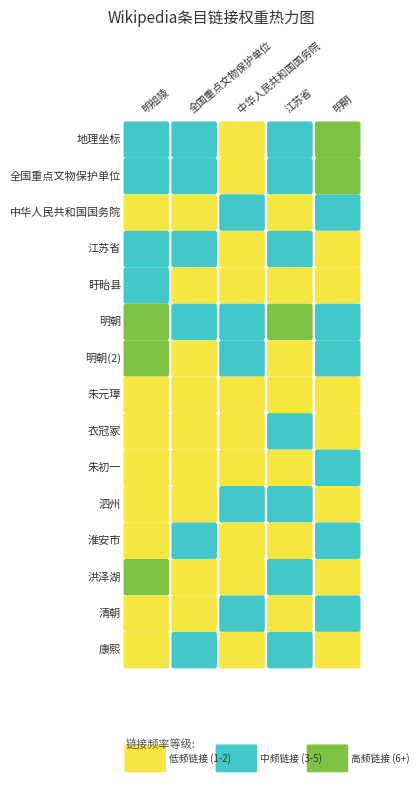

What is the greatest value displayed?

27